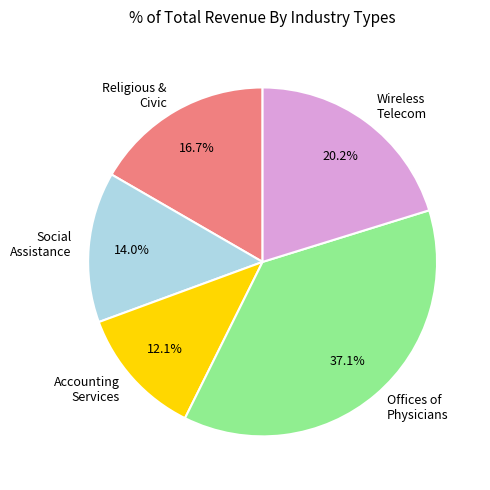

Is Offices of Physicians the majority of the pie?

No